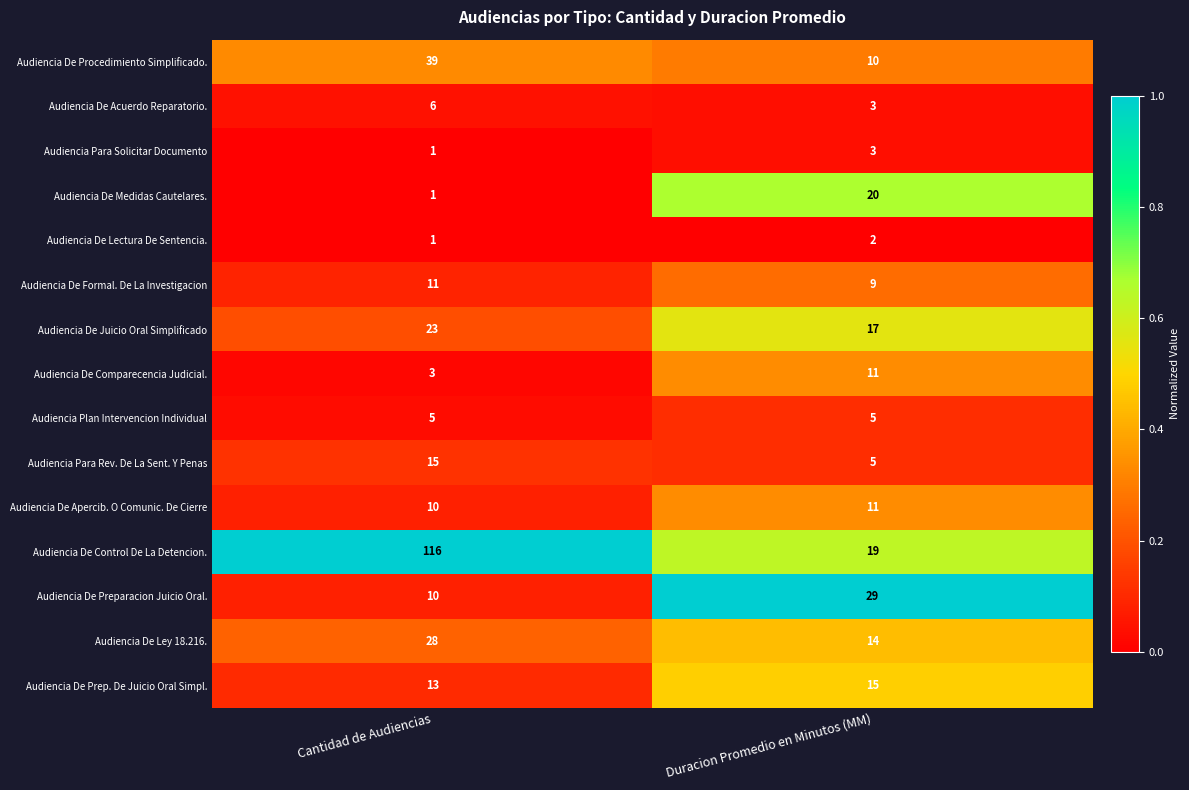

Which series has the largest range (max minus min)?

Audiencia De Control De La Detencion.